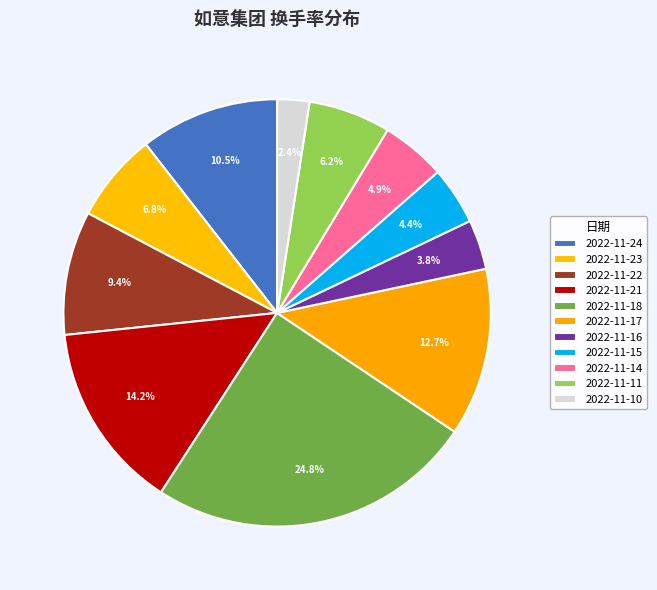

To the nearest percent, what percentage of the pie is 2022-11-18?

25%